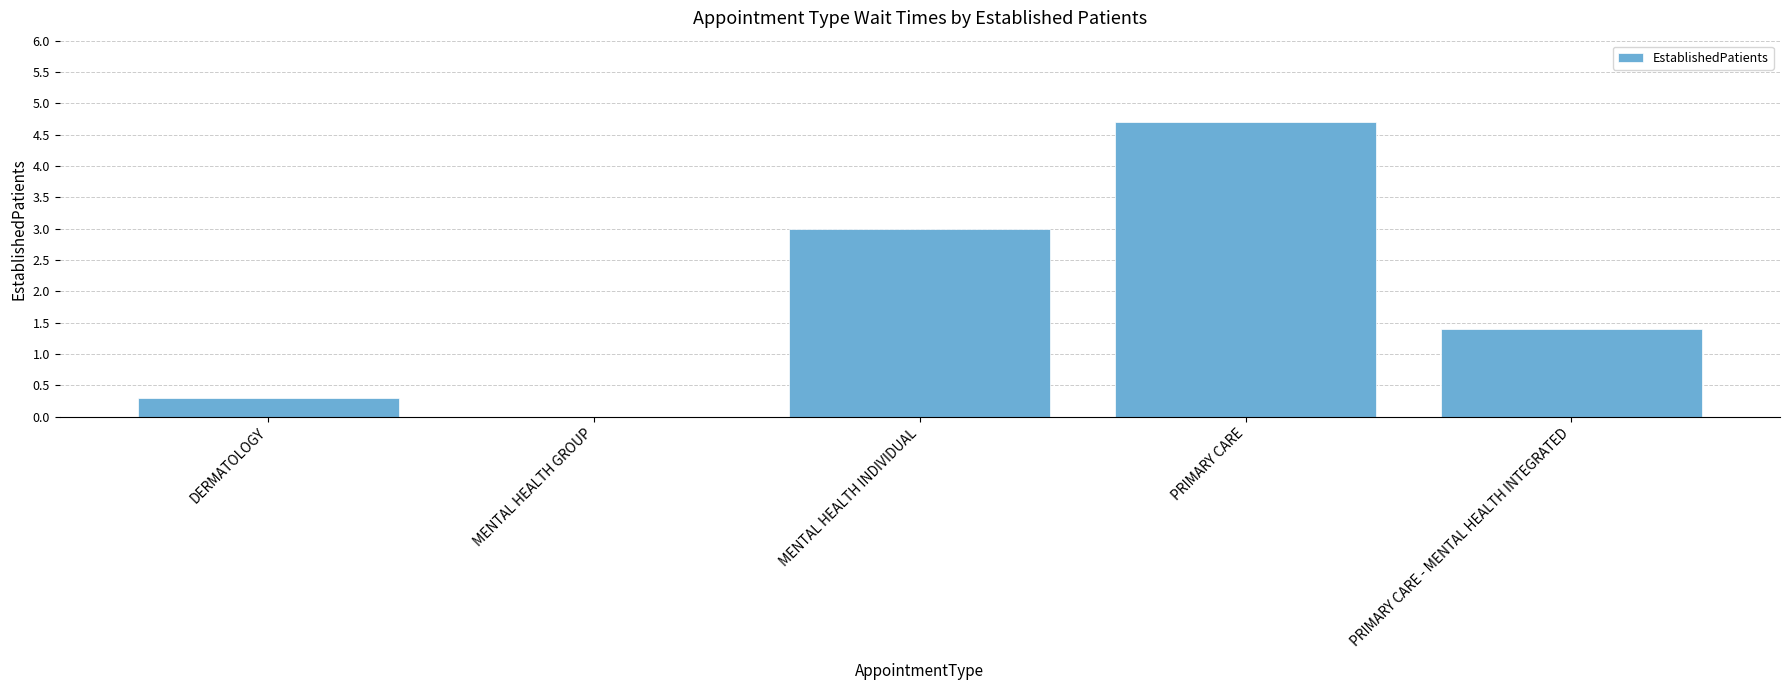

What is the sum of the values at MENTAL HEALTH GROUP and PRIMARY CARE - MENTAL HEALTH INTEGRATED?

1.4